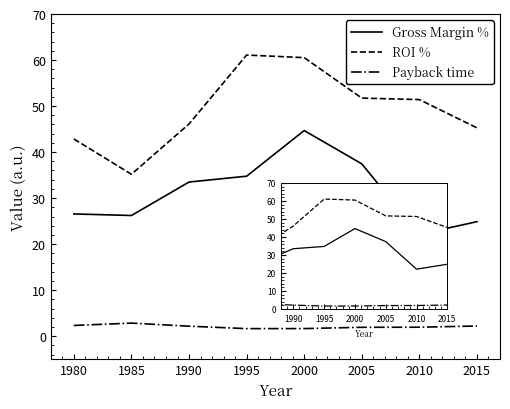

List the series in order of their peak value, lowest first.

Payback time, Gross Margin %, ROI %